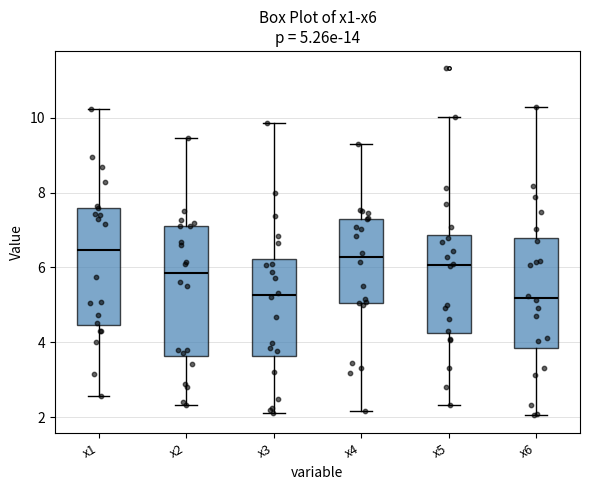

Comparing the boxes themselves (not the whiskers), which one is the tallest?

x2